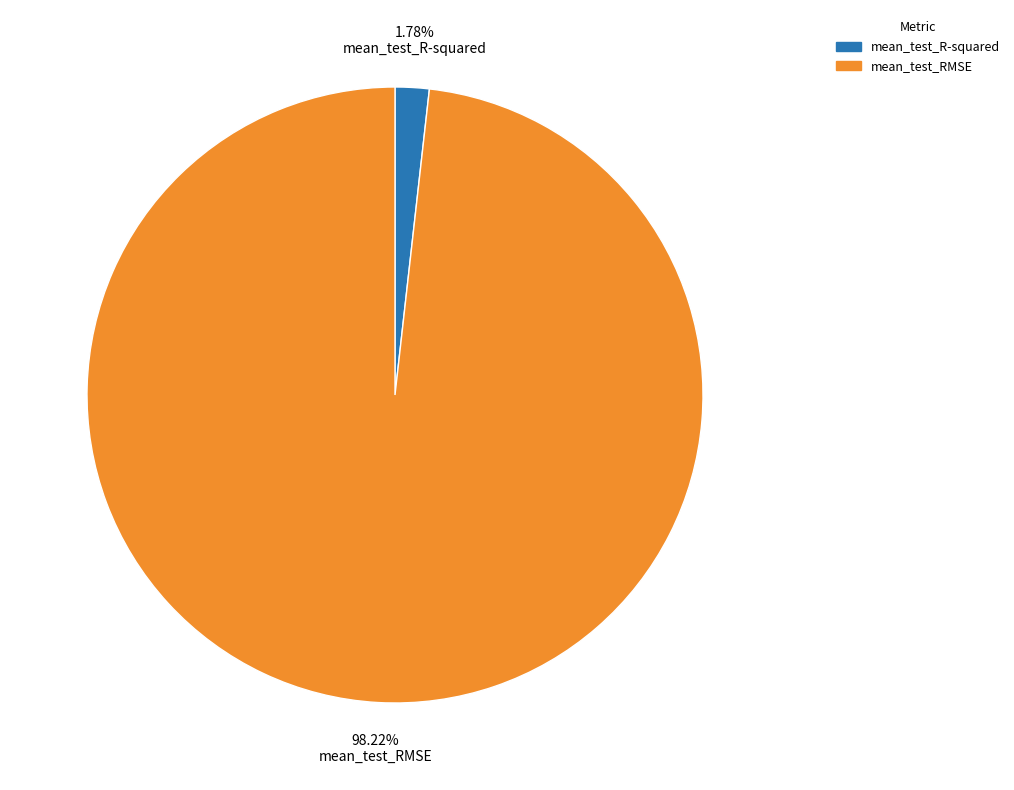

How many slices are in this pie chart?

2